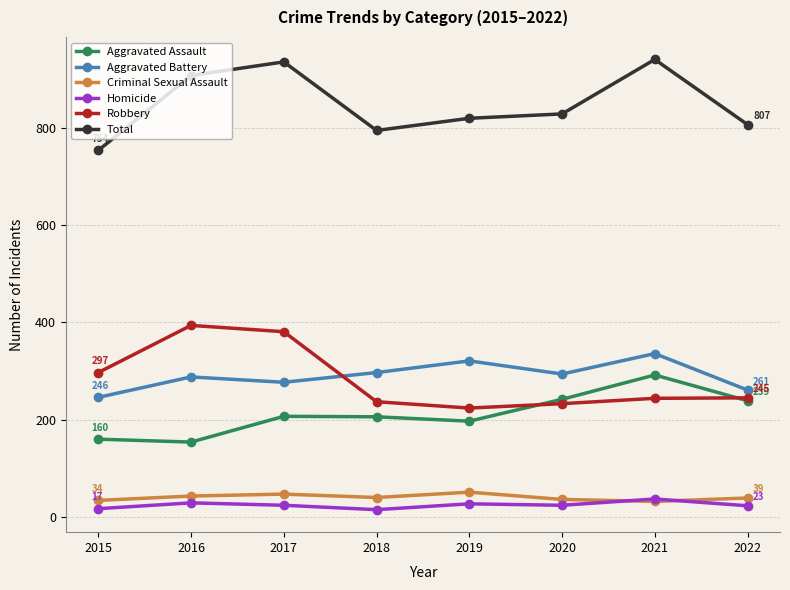

What is the total value across all series at 2020?

1658